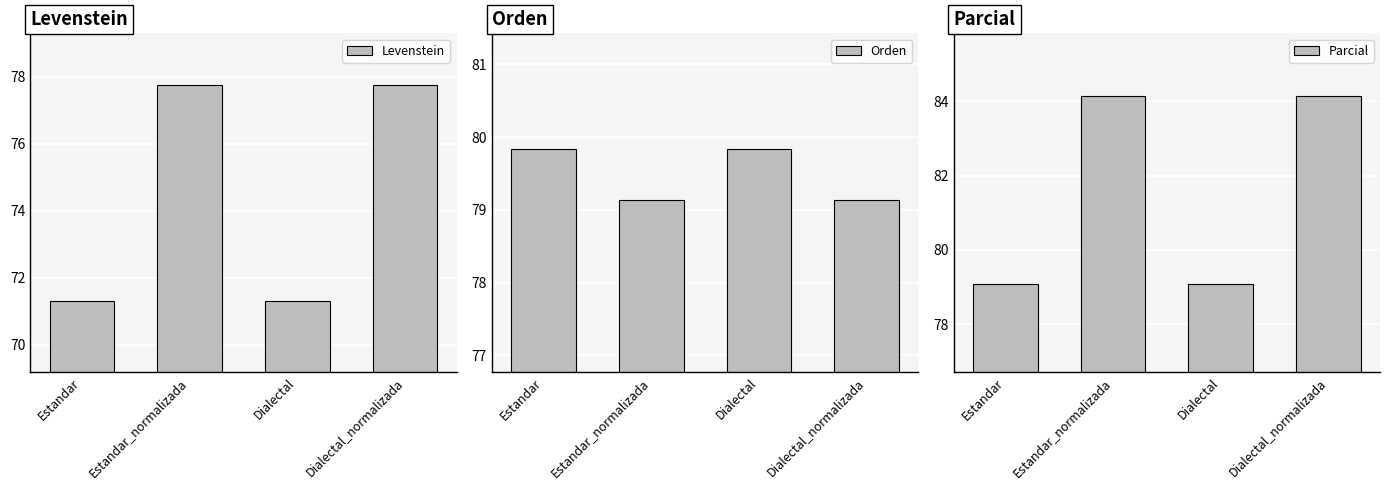

What is the difference between the Levenstein values at Estandar_normalizada and Estandar?

6.4